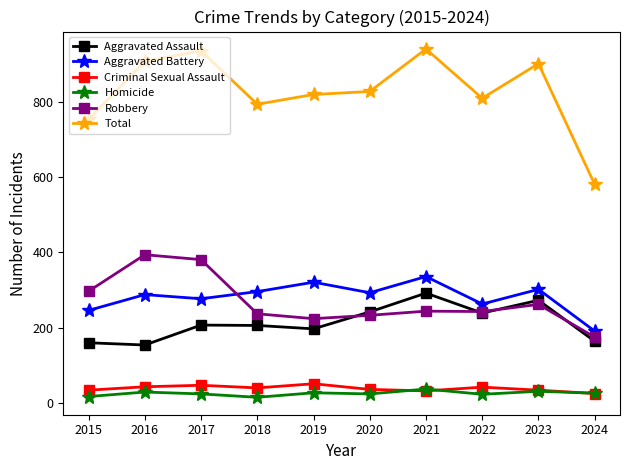

List the series in order of their peak value, lowest first.

Homicide, Criminal Sexual Assault, Aggravated Assault, Aggravated Battery, Robbery, Total